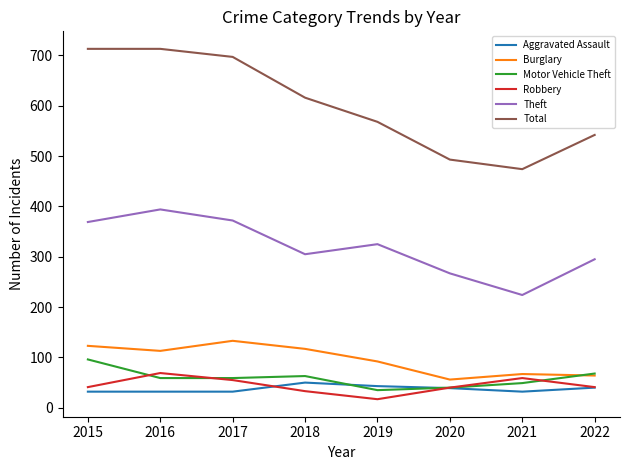

Which series has the largest total across all categories?

Total